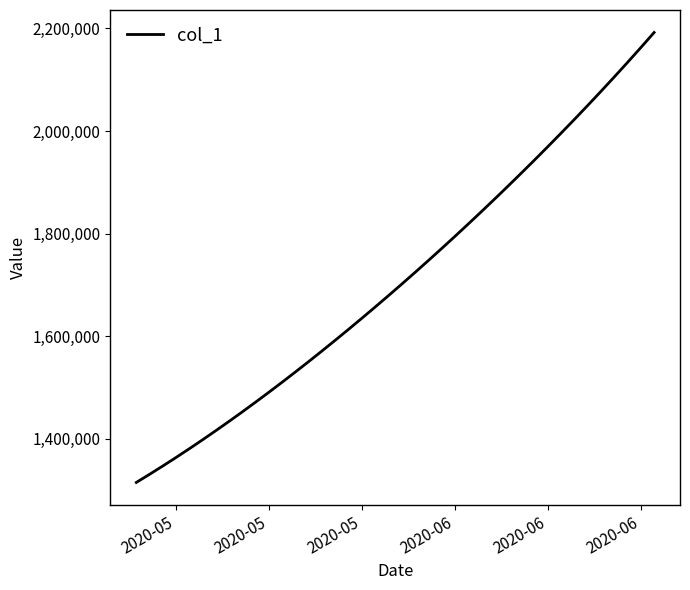

What is the maximum value shown in the chart?

2192182.0